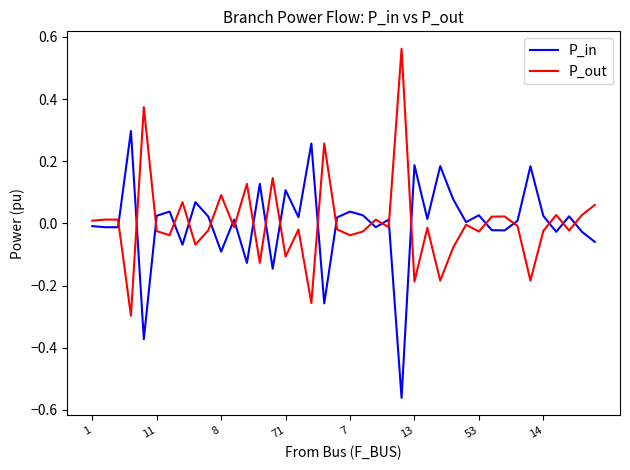

Rank the series by their maximum value, from highest to lowest.

P_out, P_in